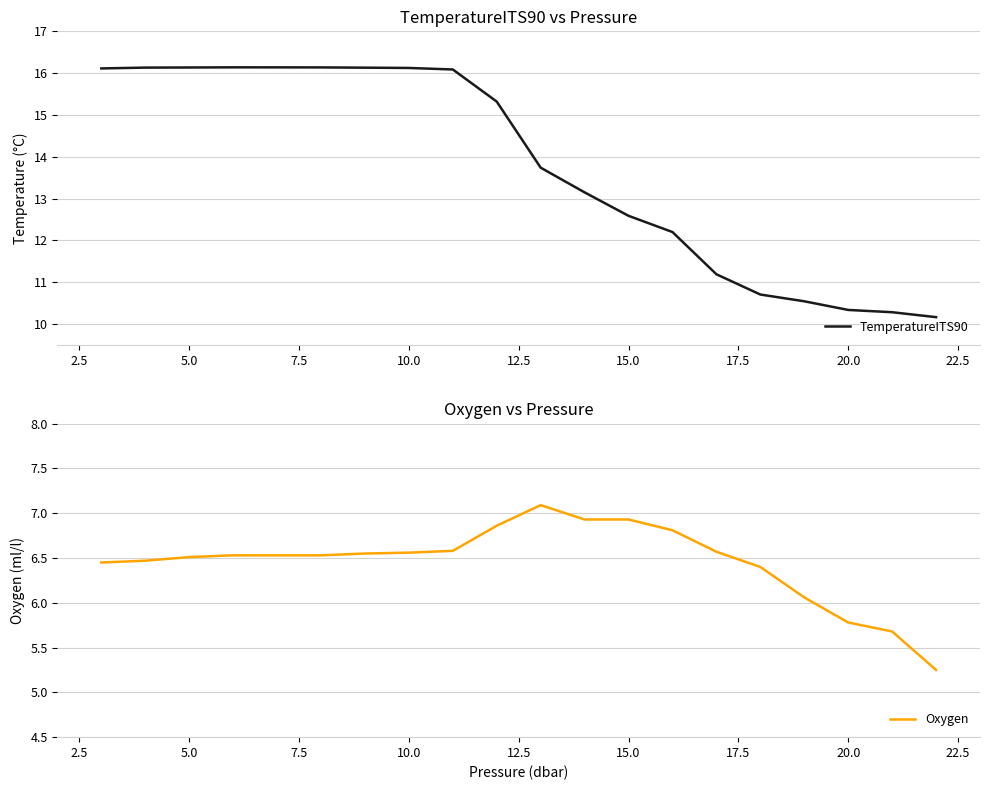

Rank the series by their maximum value, from highest to lowest.

TemperatureITS90, Oxygen